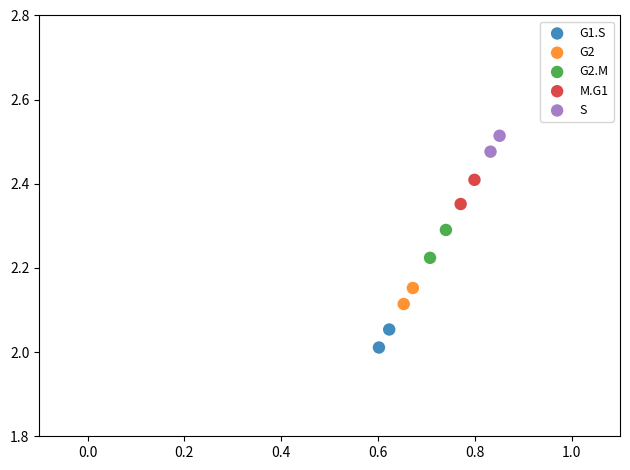

Which series contains the lowest Y value?

G1.S